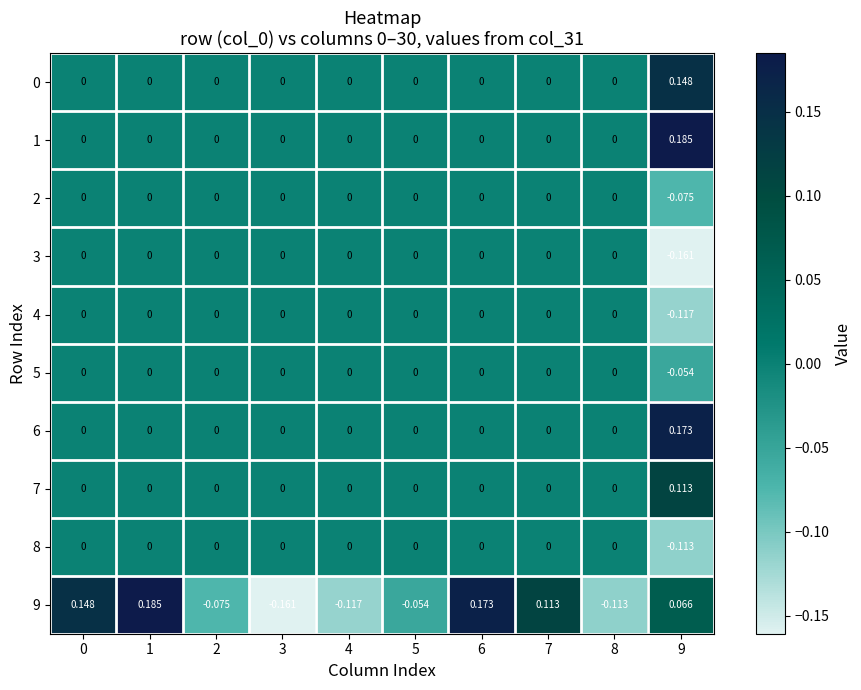

How many values in the 8 series are below 0?

1